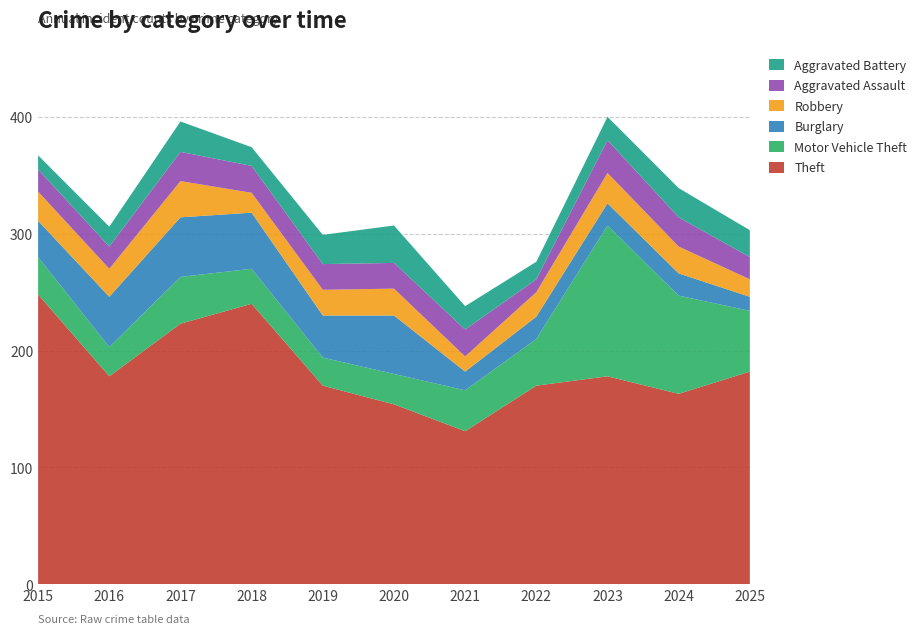

Reading left to right, extract all data points from this chart.

Theft: 248	178	223	240	170	154	131	170	178	163	182
Motor Vehicle Theft: 32	25	40	30	24	26	35	40	129	84	52
Burglary: 31	43	51	48	36	50	16	19	19	19	12
Robbery: 25	24	31	17	22	23	13	21	26	23	15
Aggravated Assault: 19	19	25	23	22	22	23	11	28	25	19
Aggravated Battery: 12	17	26	16	25	32	20	15	20	25	23